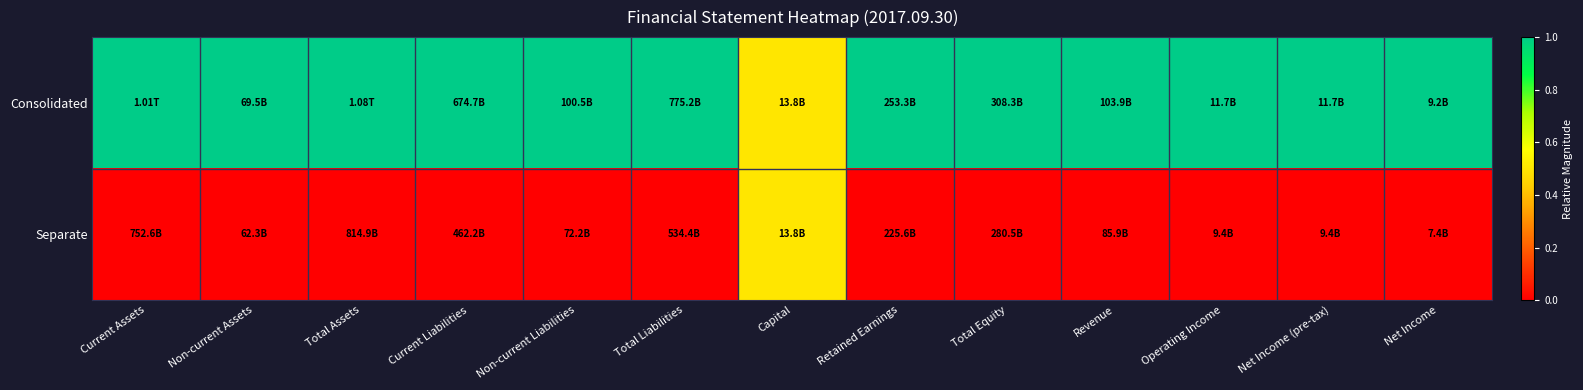

Rank the series by their maximum value, from lowest to highest.

Separate, Consolidated